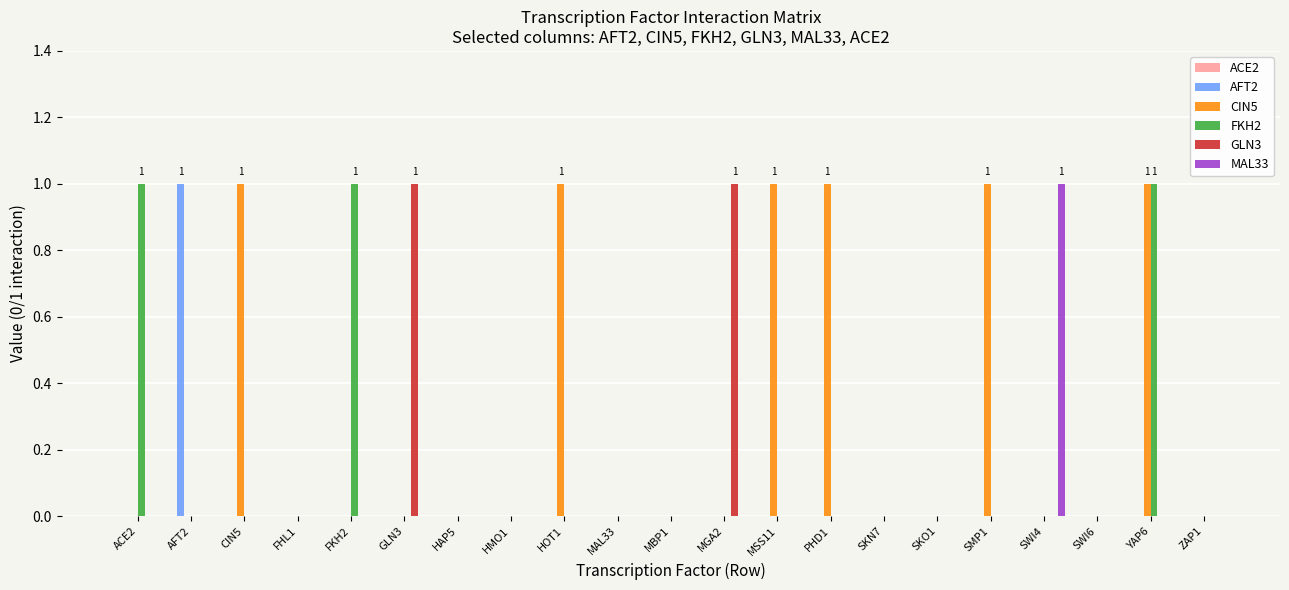

Between HMO1 and MGA2, which series saw the biggest shift?

GLN3